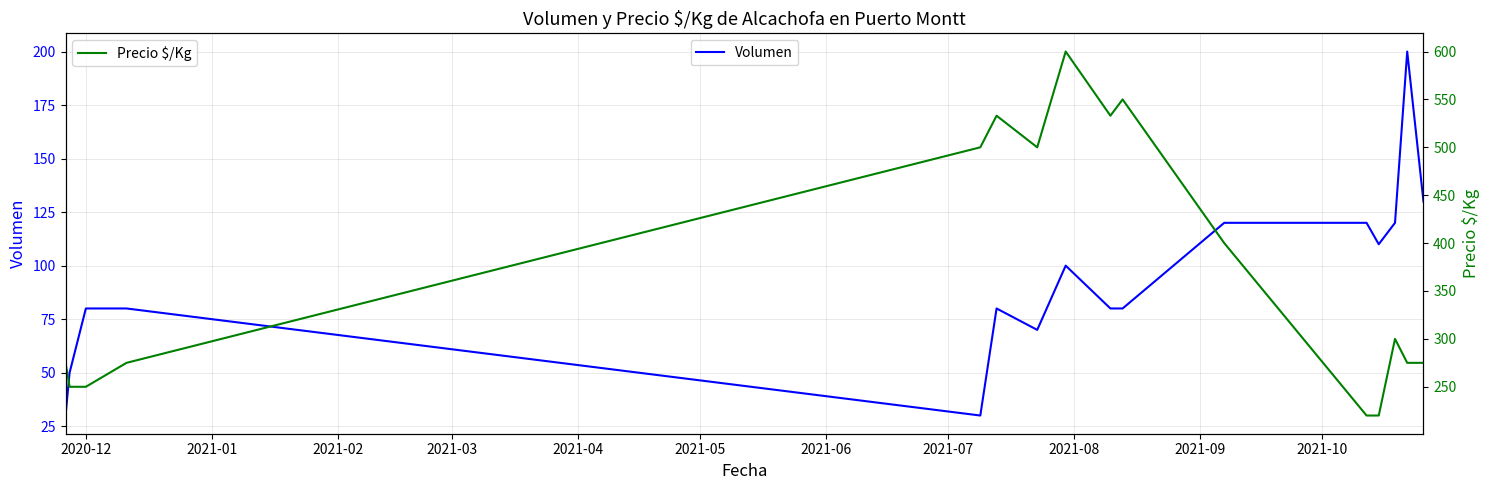

What are all the series names shown in the legend?

Volumen, Precio $/Kg